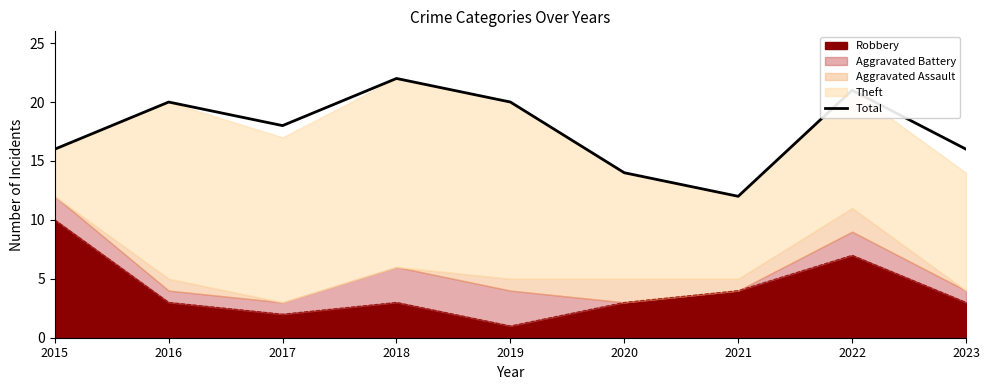

How many values are below 18?

4